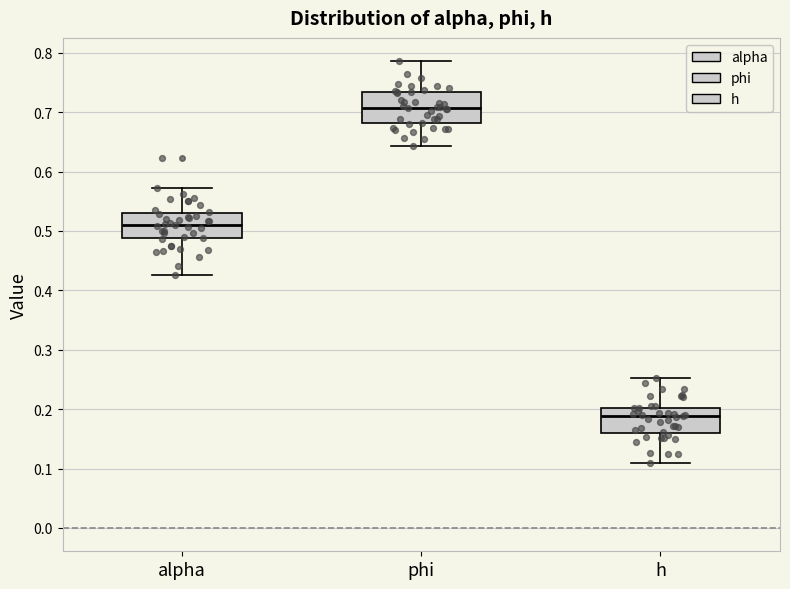

Reading left to right, transcribe this box plot: for each box, give where its median line is, the range the box spans, and where its two whiskers end, as read against the y-axis. The values are not printed on the chart, so give them approximately, as read against the axis.

alpha: median 0.51, box 0.49 to 0.53, whiskers 0.43 to 0.57
phi: median 0.71, box 0.68 to 0.73, whiskers 0.64 to 0.79
h: median 0.19, box 0.16 to 0.20, whiskers 0.11 to 0.25